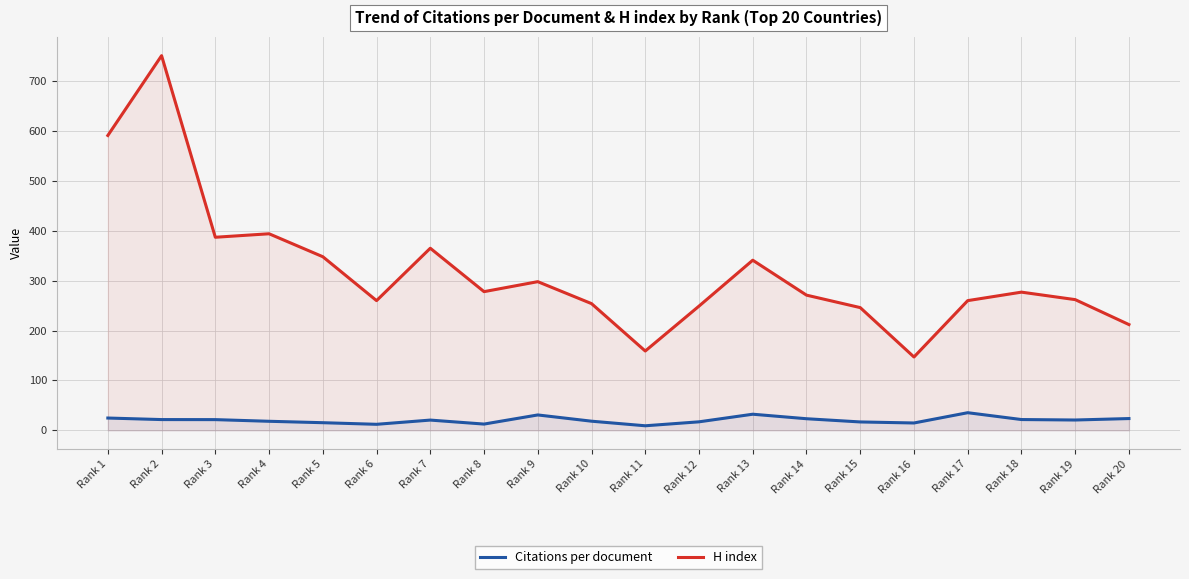

List the series in order of their peak value, highest first.

H index, Citations per document